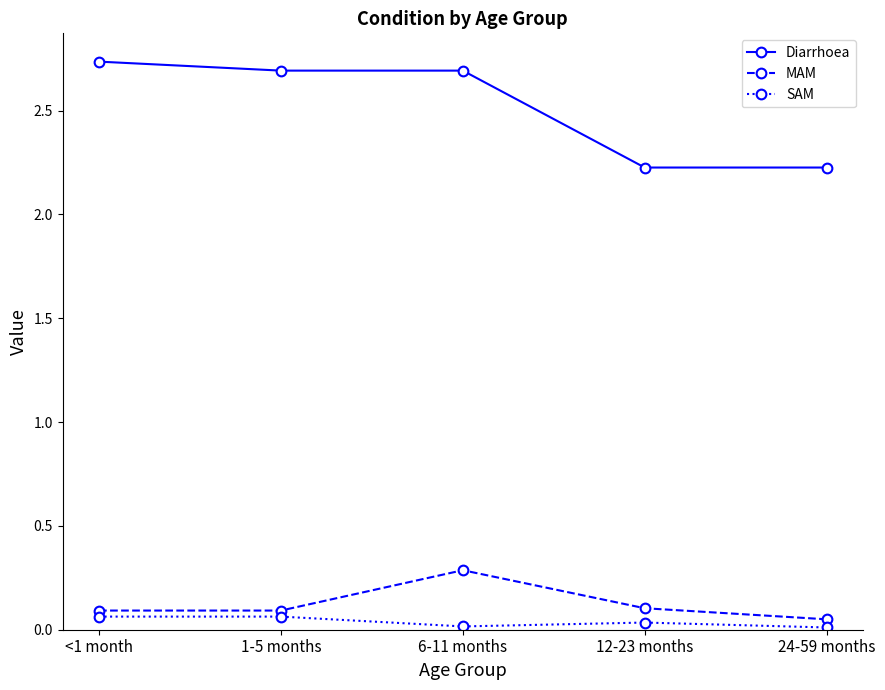

Does the chart display data point markers on the line(s)?

Yes